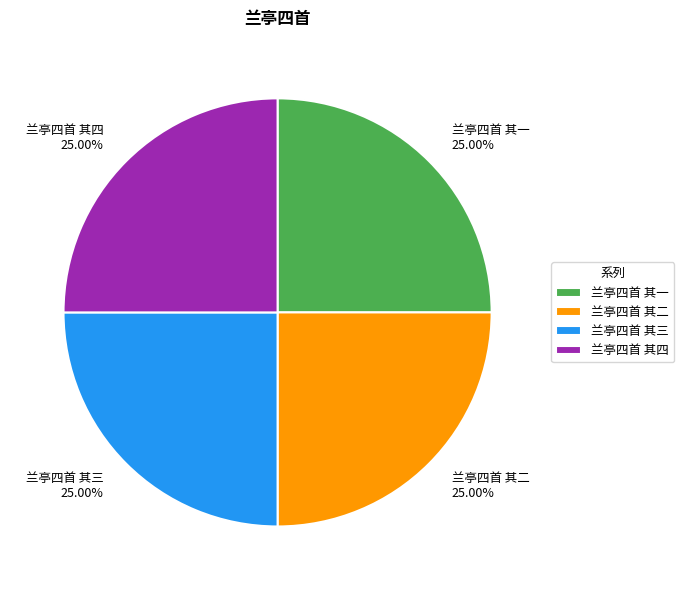

Does any single category account for the majority?

No